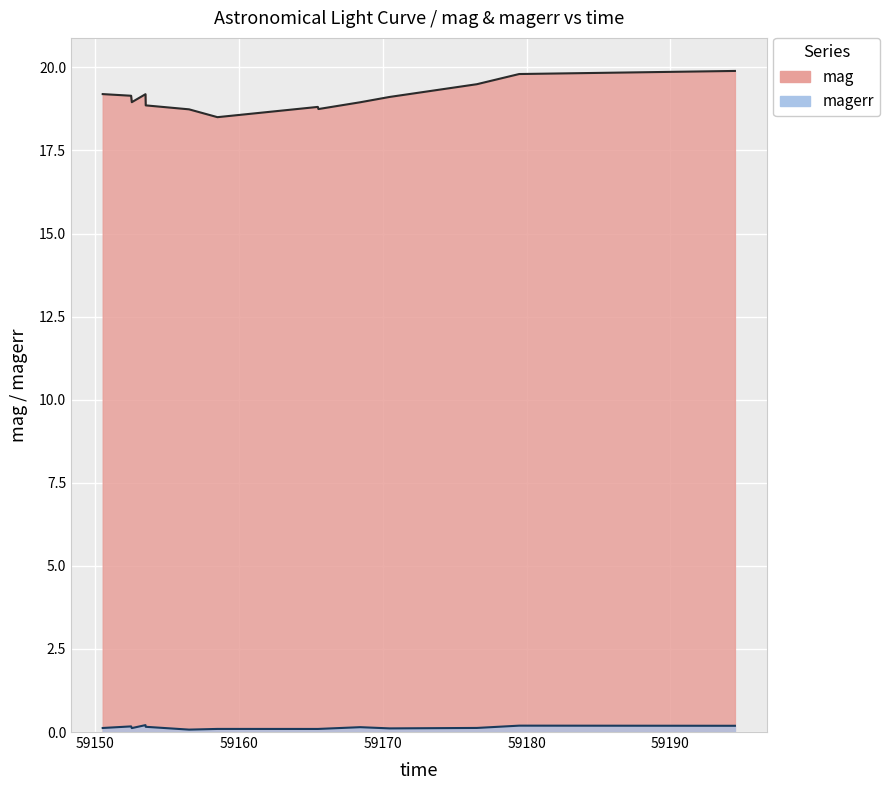

True or false: mag has more than 2 interior local peaks.

False